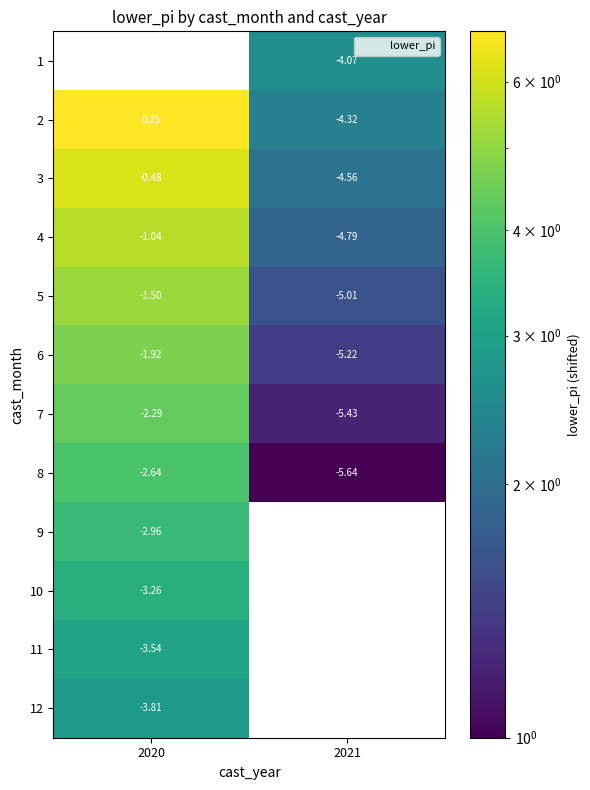

The 4 series shows 0.5 at 2021. True or false?

False